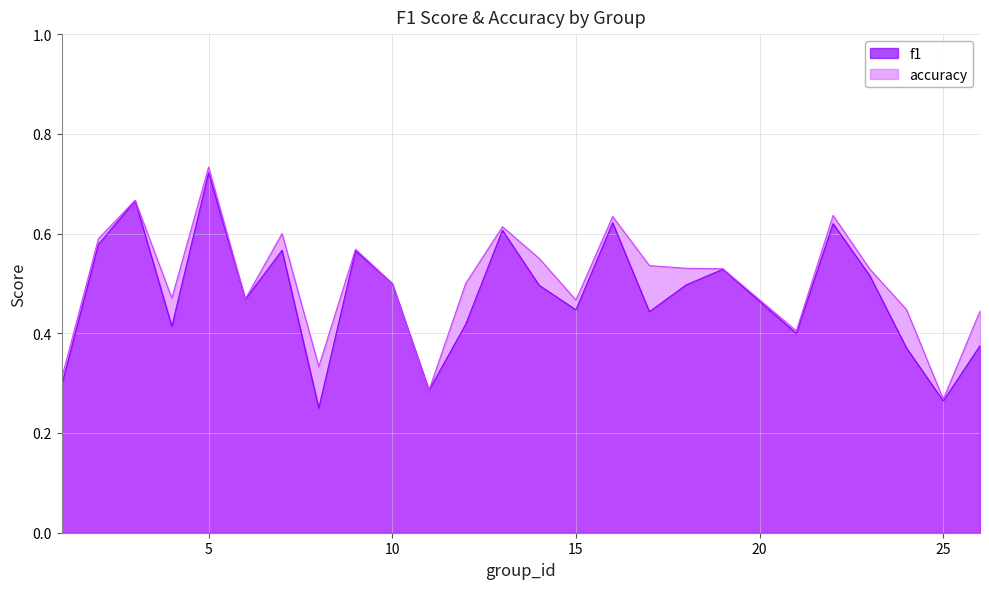

At which label does f1 reach its minimum?

8